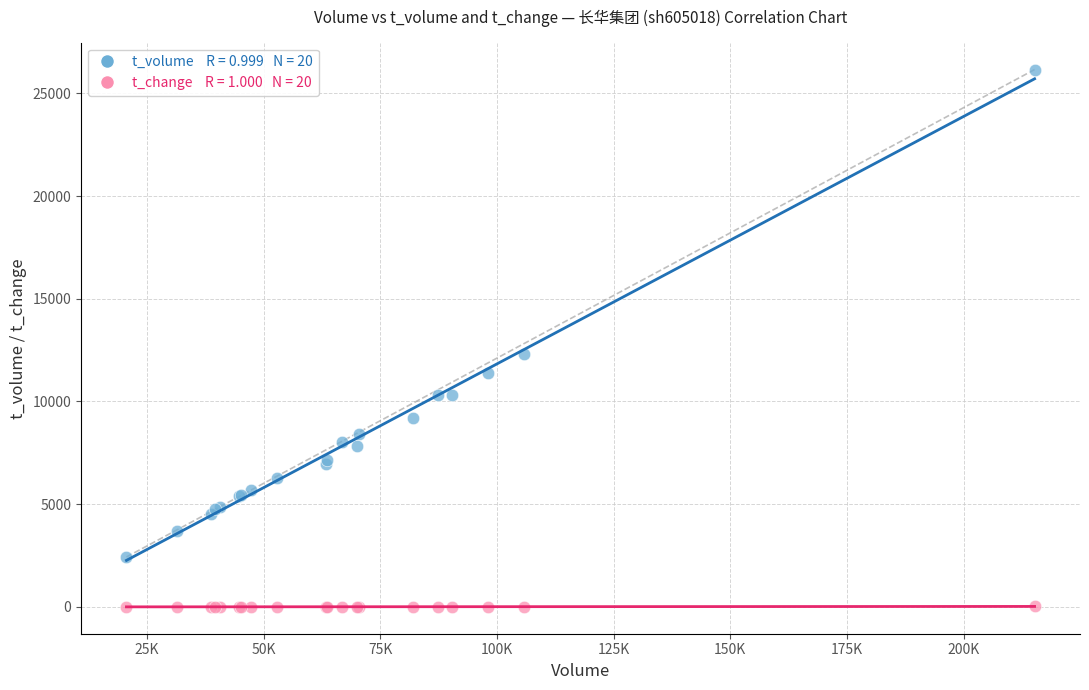

Across all series, what Y value is closest to 13080?

12325.0